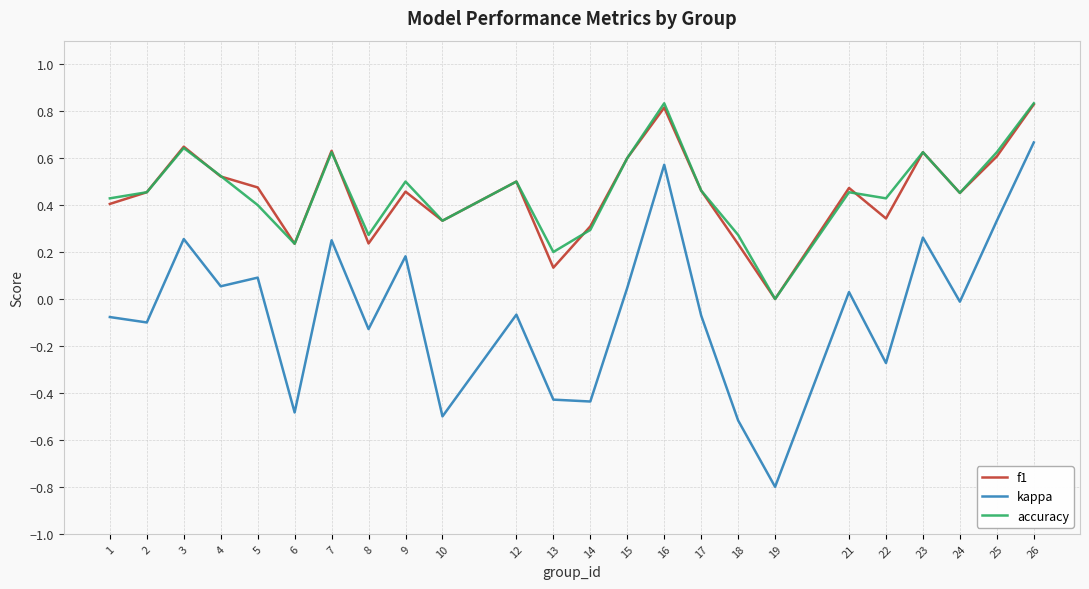

At which category does accuracy reach its first local valley?

6